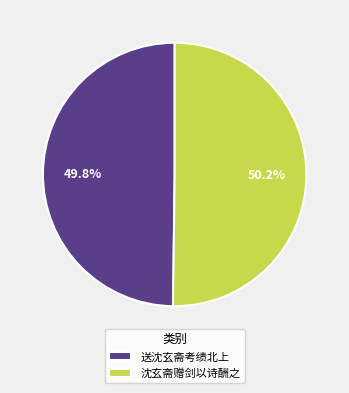

What percentage is the 沈玄斋赠剑以诗酬之 slice, to the nearest percent?

50%